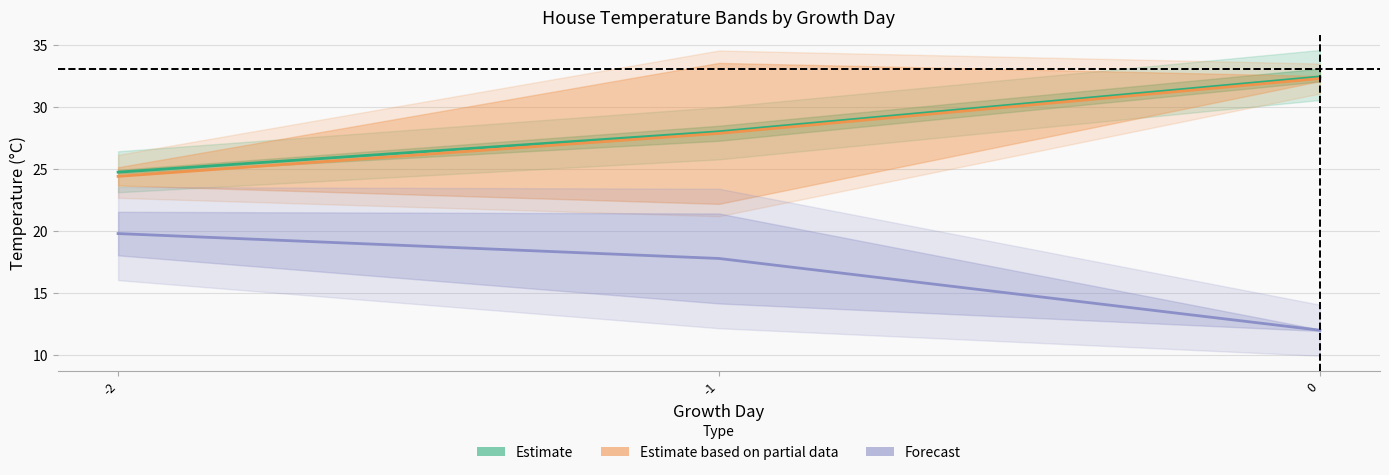

What are all the series names shown in the legend?

Estimate, Estimate based on partial data, Forecast